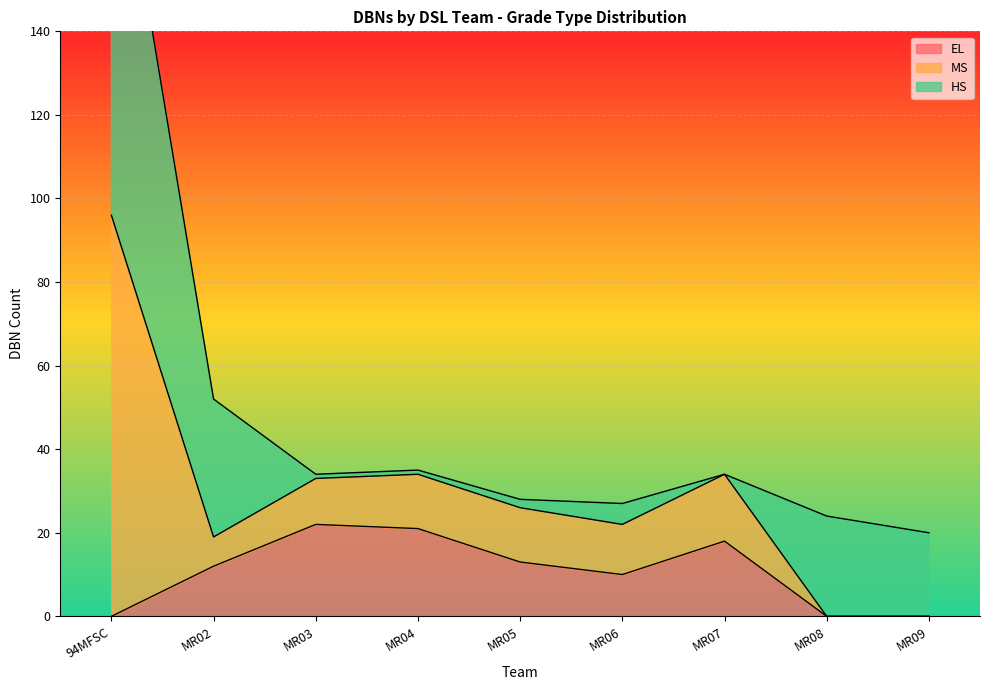

What is the approximate value of MS at 94MFSC?

96